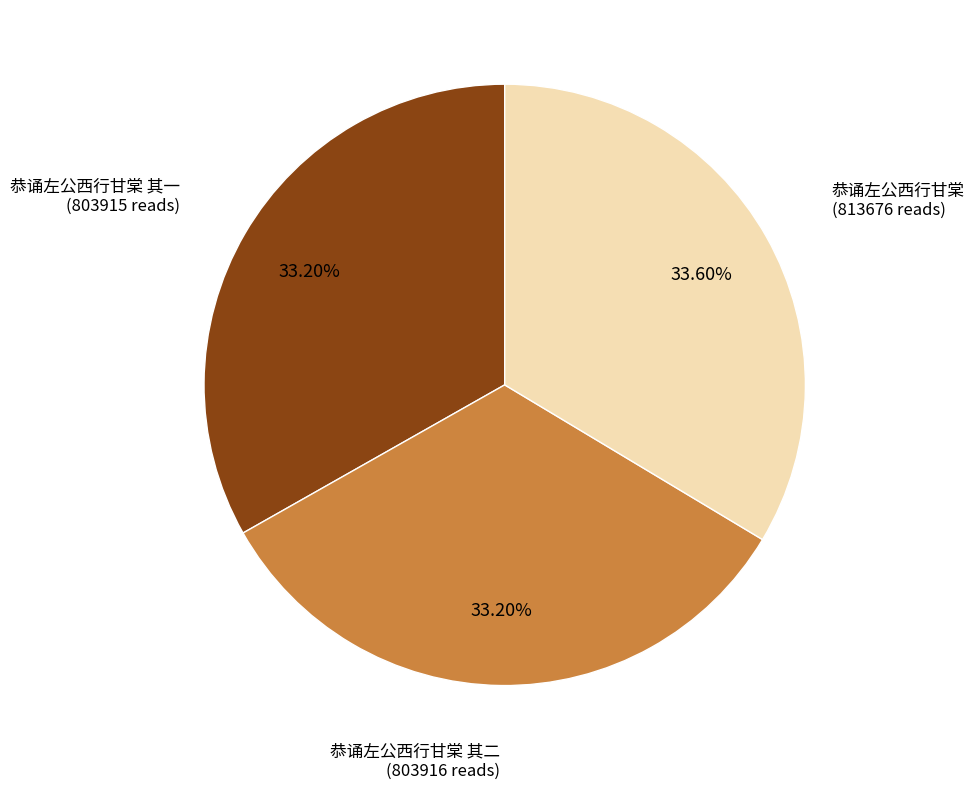

What is the ratio of the value at 恭诵左公西行甘棠 其一 to the value at 恭诵左公西行甘棠 其二?

1.0